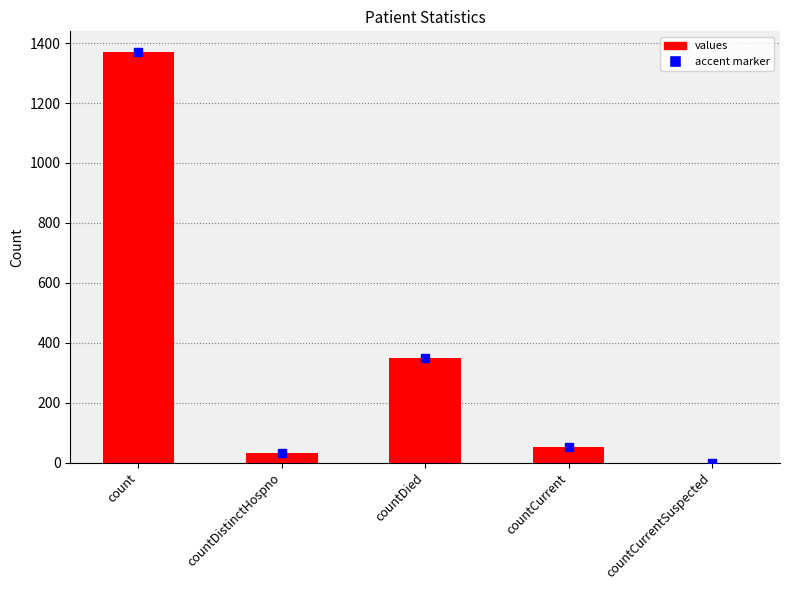

What is the change in value from countDied to countCurrentSuspected?

-349